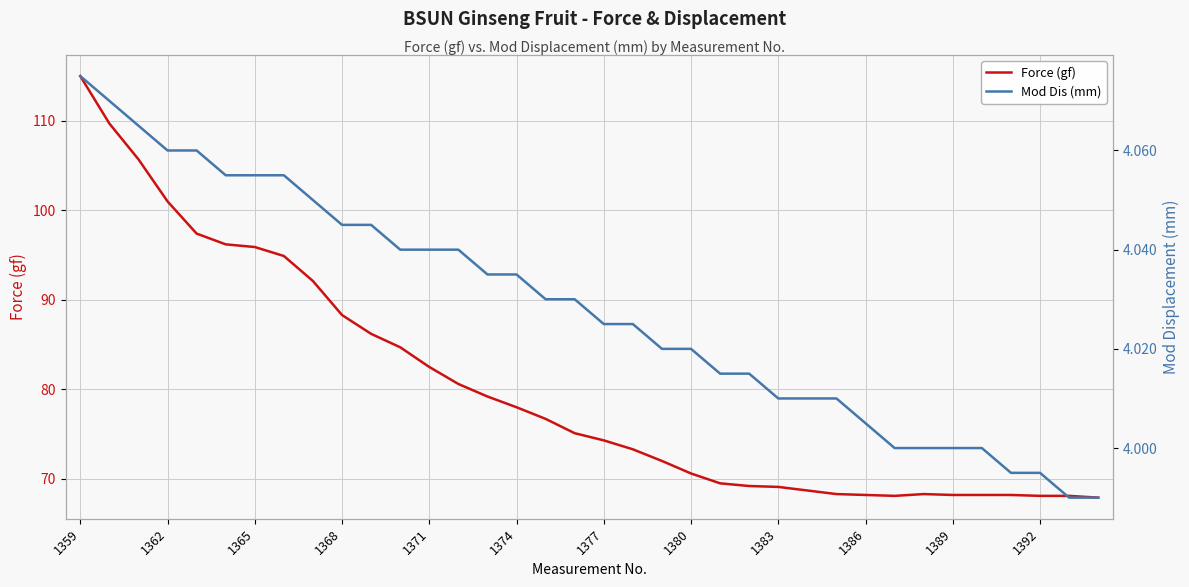

Reading left to right, list all the values displayed in this chart.

Force (gf): 115.0	109.7	105.7	101.0	97.4	96.2	95.9	94.9	92.1	88.3	86.2	84.7	82.5	80.6	79.2	78.0	76.7	75.1	74.3	73.3	72.0	70.6	69.5	69.2	69.1	68.7	68.3	68.2	68.1	68.3	68.2	68.2	68.2	68.1	68.1	67.9
Mod Dis (mm): 4.1	4.1	4.1	4.1	4.1	4.1	4.1	4.1	4.0	4.0	4.0	4.0	4.0	4.0	4.0	4.0	4.0	4.0	4.0	4.0	4.0	4.0	4.0	4.0	4.0	4.0	4.0	4.0	4.0	4.0	4.0	4.0	4.0	4.0	4.0	4.0